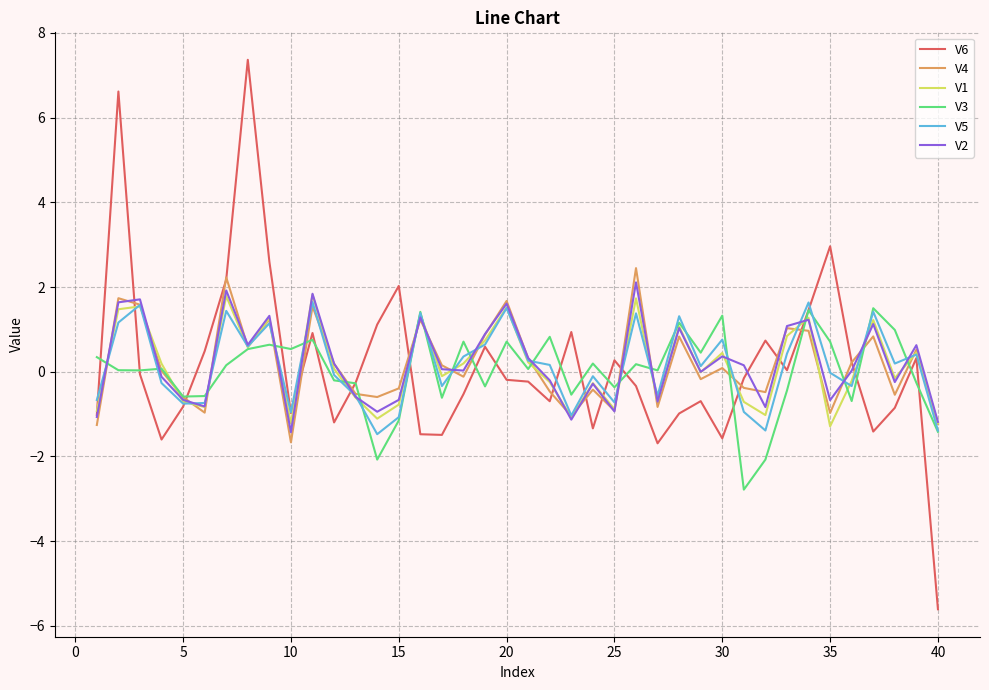

What is the maximum value shown in the chart?

7.4